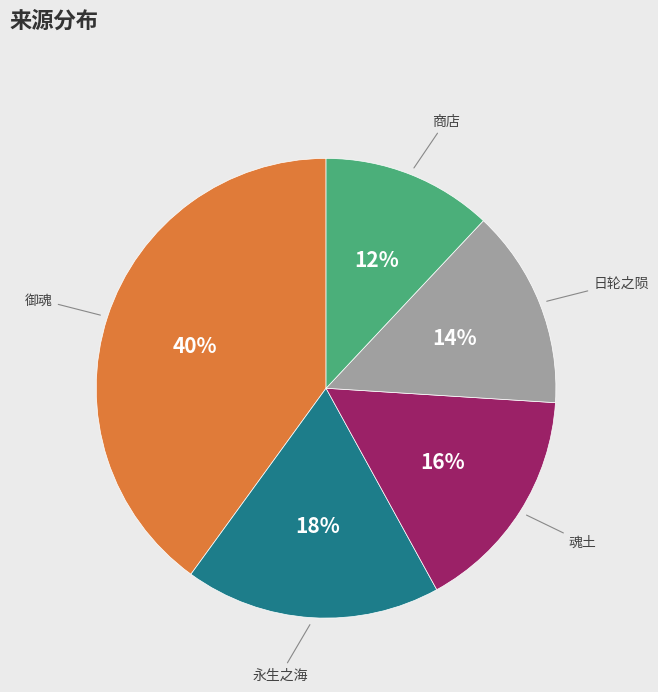

To the nearest percent, what is the average slice percentage?

20%